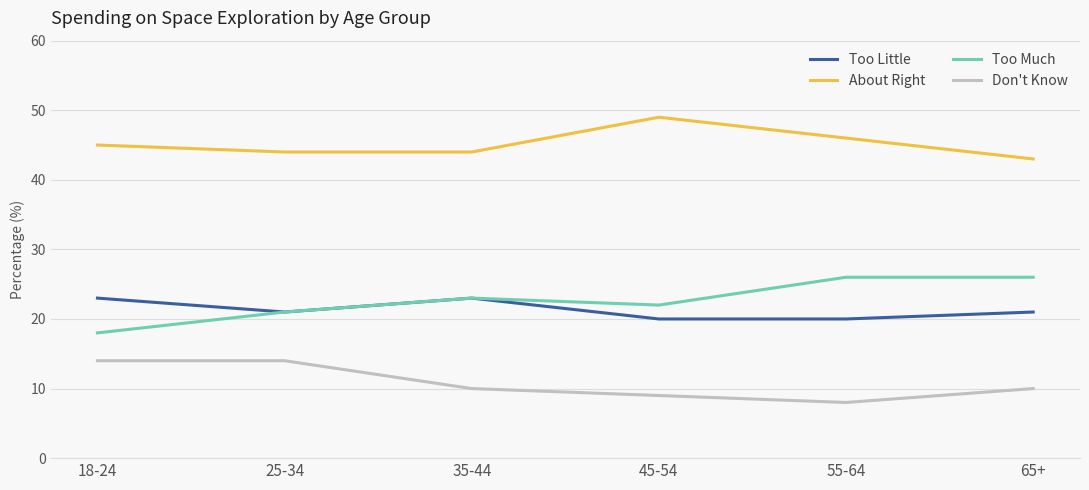

Reading right to left, transcribe all the data shown in this chart.

Too Little: 65+=21	55-64=20	45-54=20	35-44=23	25-34=21	18-24=23
About Right: 65+=43	55-64=46	45-54=49	35-44=44	25-34=44	18-24=45
Too Much: 65+=26	55-64=26	45-54=22	35-44=23	25-34=21	18-24=18
Don't Know: 65+=10	55-64=8	45-54=9	35-44=10	25-34=14	18-24=14